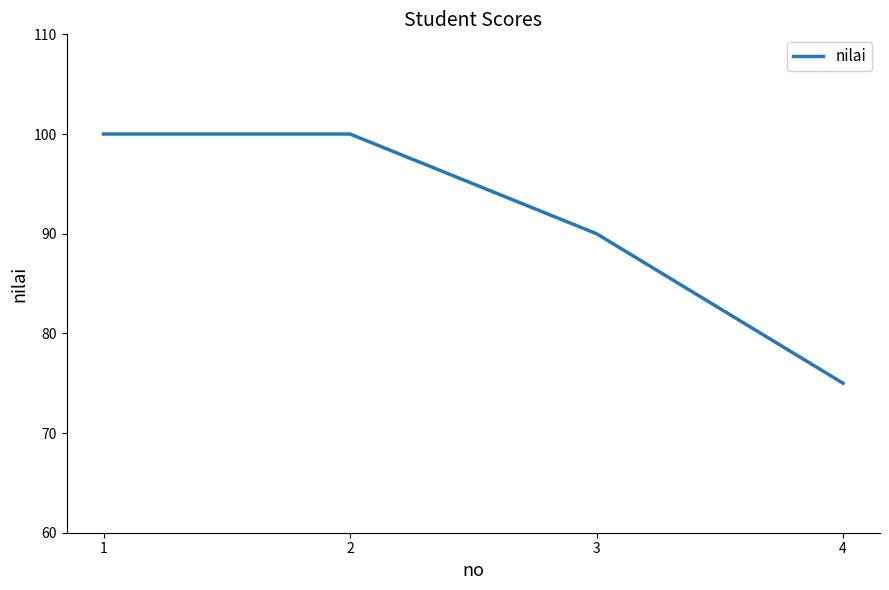

Between 1 and 3, which is larger?

1